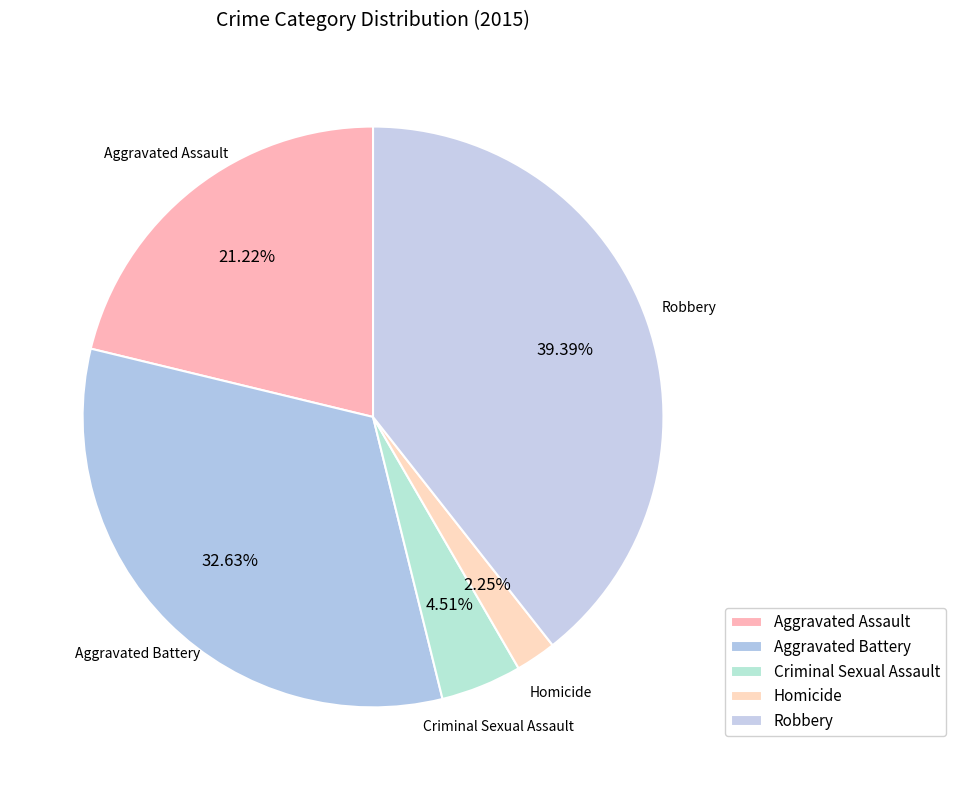

Is there a majority slice in this chart?

No